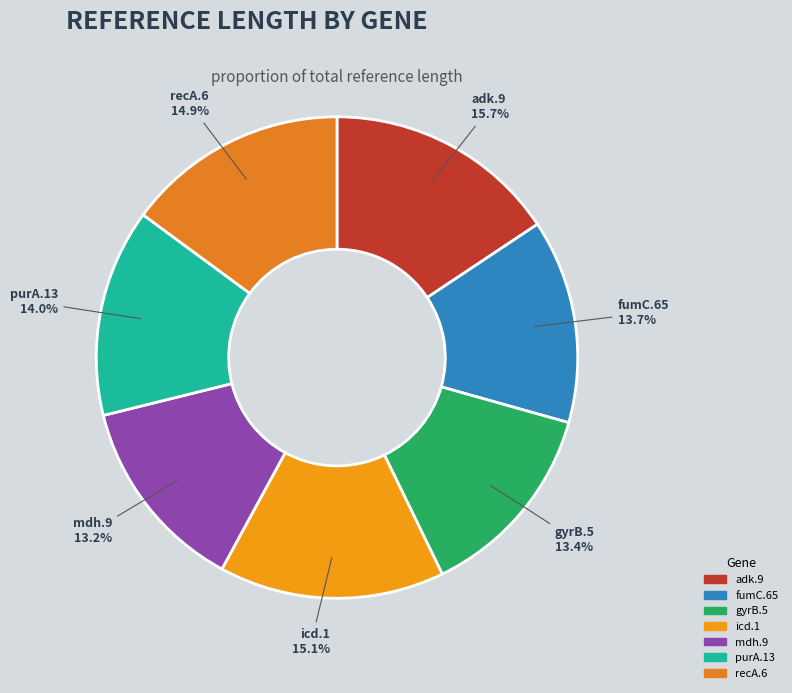

Which category has the biggest portion of the pie?

adk.9